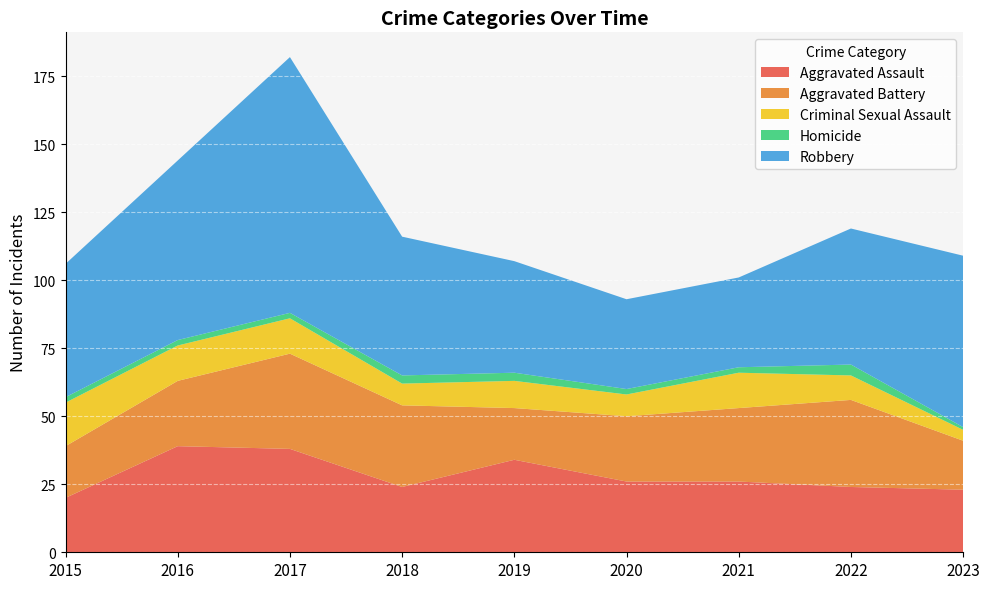

Reading right to left, transcribe all the data shown in this chart.

Aggravated Assault: 2023=23	2022=24	2021=26	2020=26	2019=34	2018=24	2017=38	2016=39	2015=20
Aggravated Battery: 2023=18	2022=32	2021=27	2020=24	2019=19	2018=30	2017=35	2016=24	2015=19
Criminal Sexual Assault: 2023=4	2022=9	2021=13	2020=8	2019=10	2018=8	2017=13	2016=13	2015=16
Homicide: 2023=1	2022=4	2021=2	2020=2	2019=3	2018=3	2017=2	2016=2	2015=2
Robbery: 2023=63	2022=50	2021=33	2020=33	2019=41	2018=51	2017=94	2016=66	2015=49